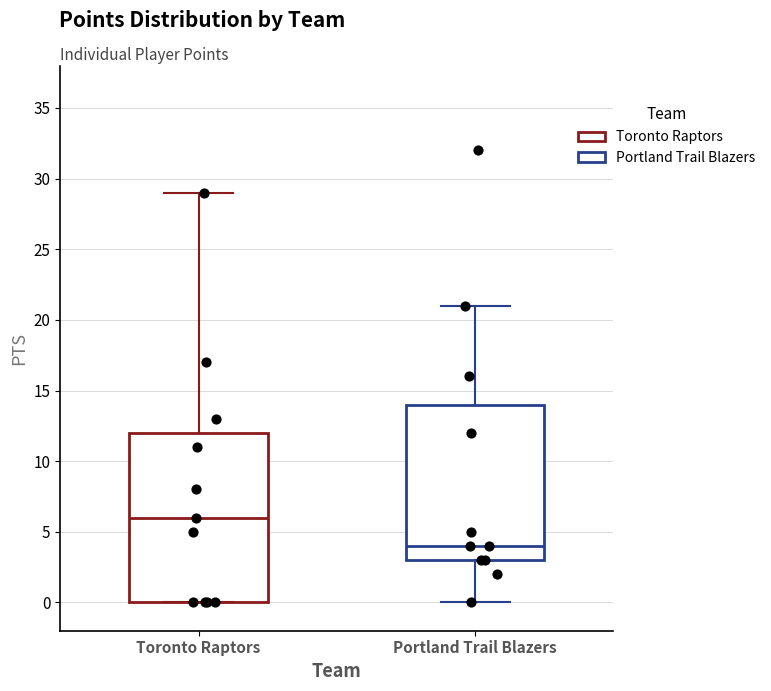

Which box's median line is the lowest?

Portland Trail Blazers